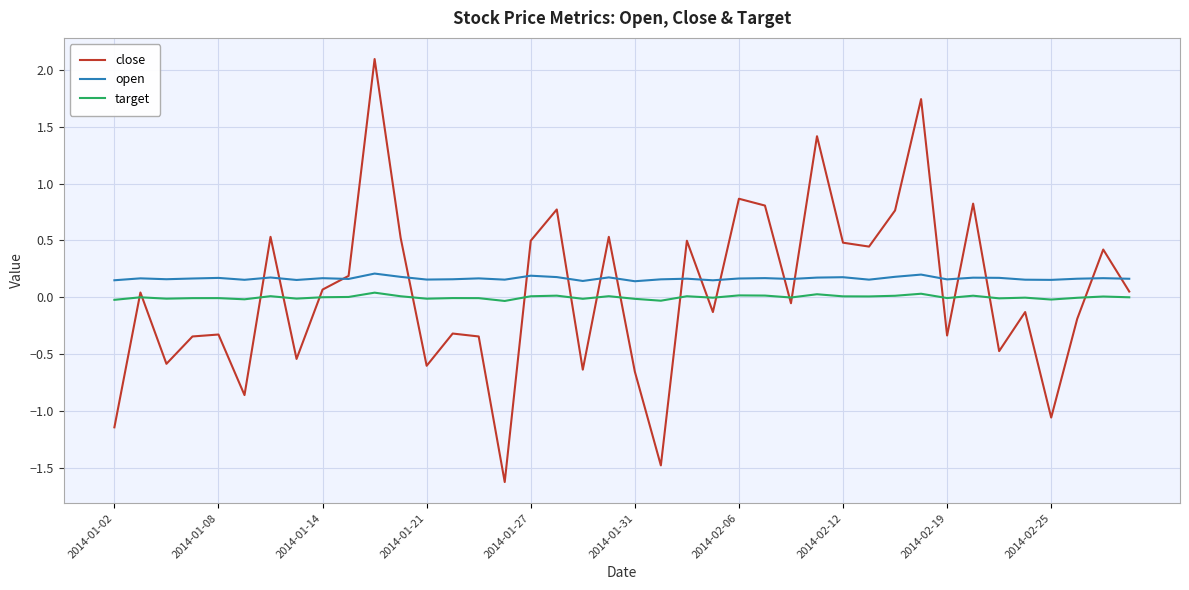

What is the maximum value for close?

2.1